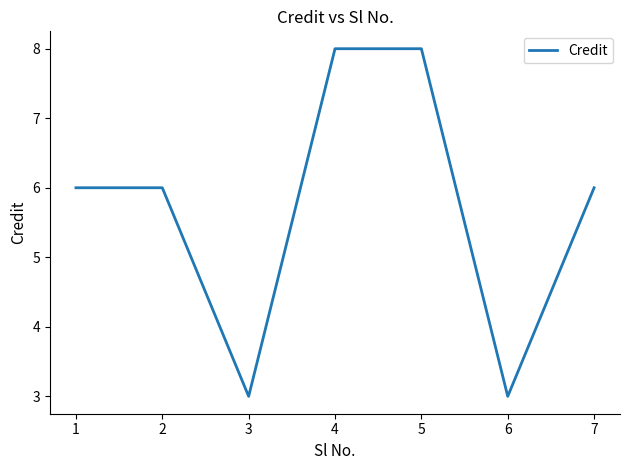

Where is the first local minimum?

3